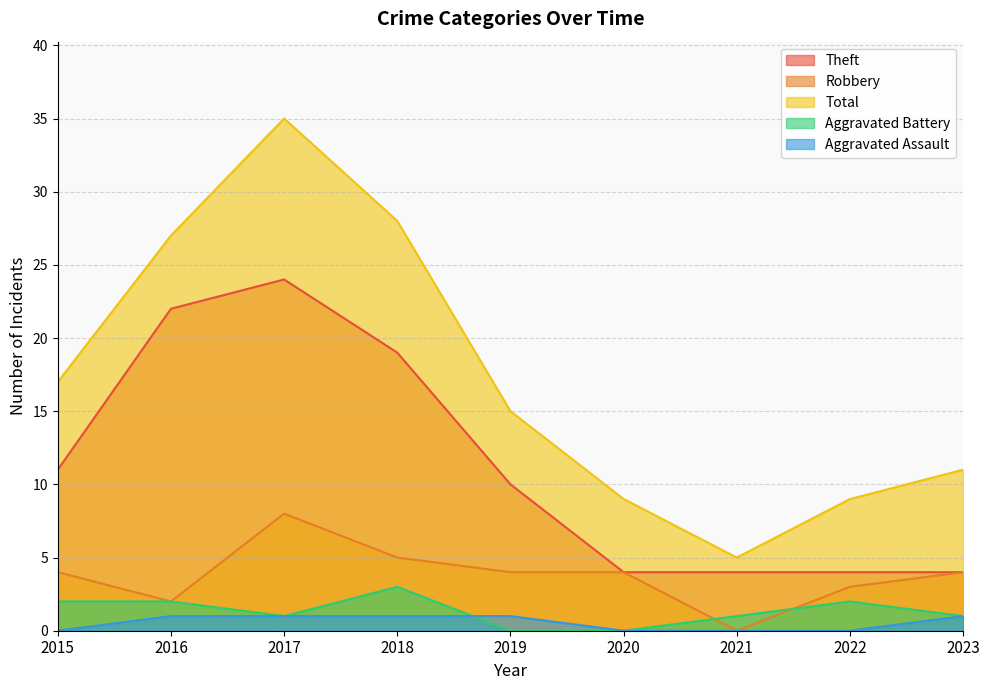

What is the value of the Aggravated Assault point at the 4th from the left?

1